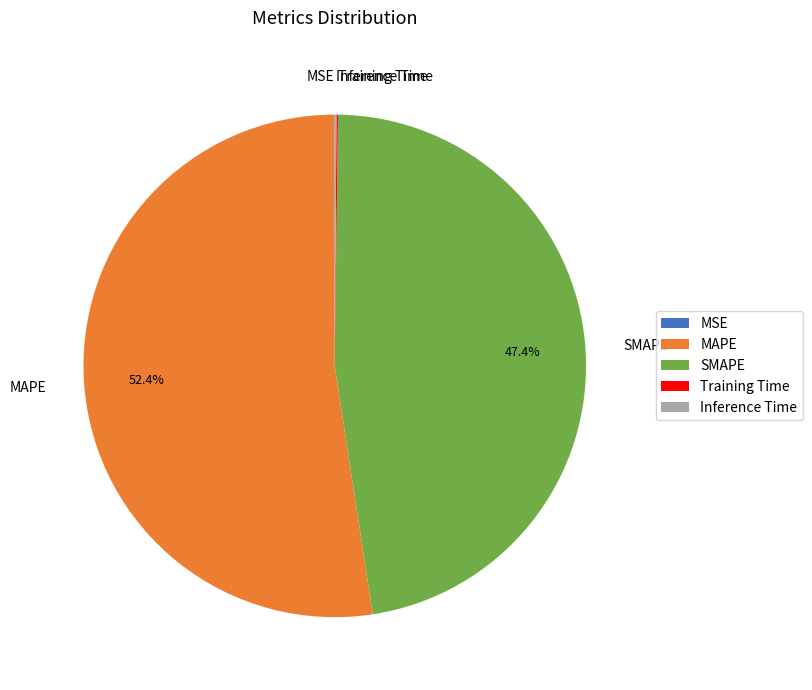

Is MAPE the majority of the pie?

Yes